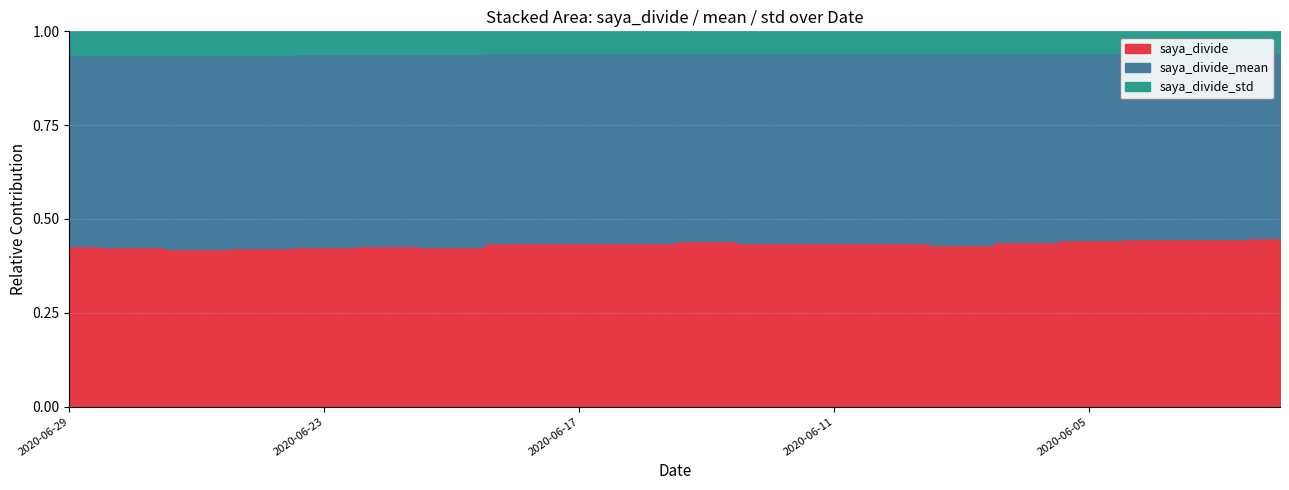

What is the minimum value for saya_divide?

0.3